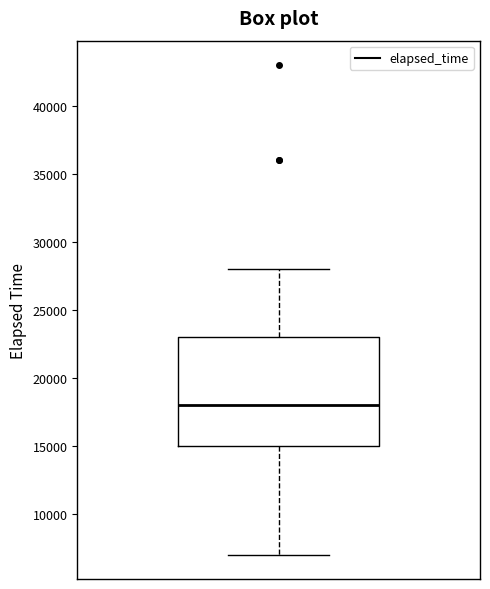

Where is the upper edge of the box on the y-axis? The values are not printed on the chart, so give them approximately, as read against the axis.

23000